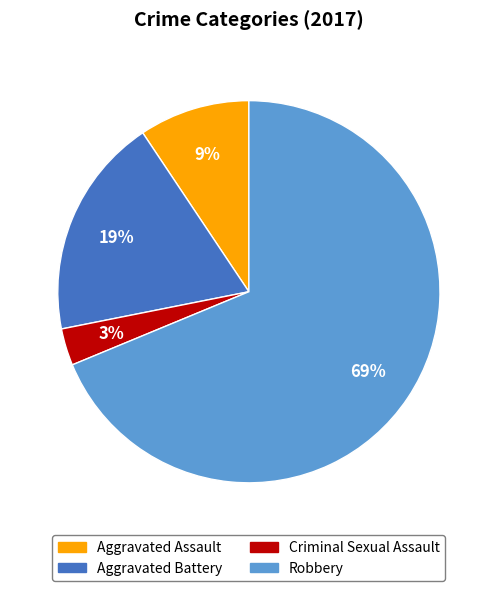

Which slice is the largest?

Robbery